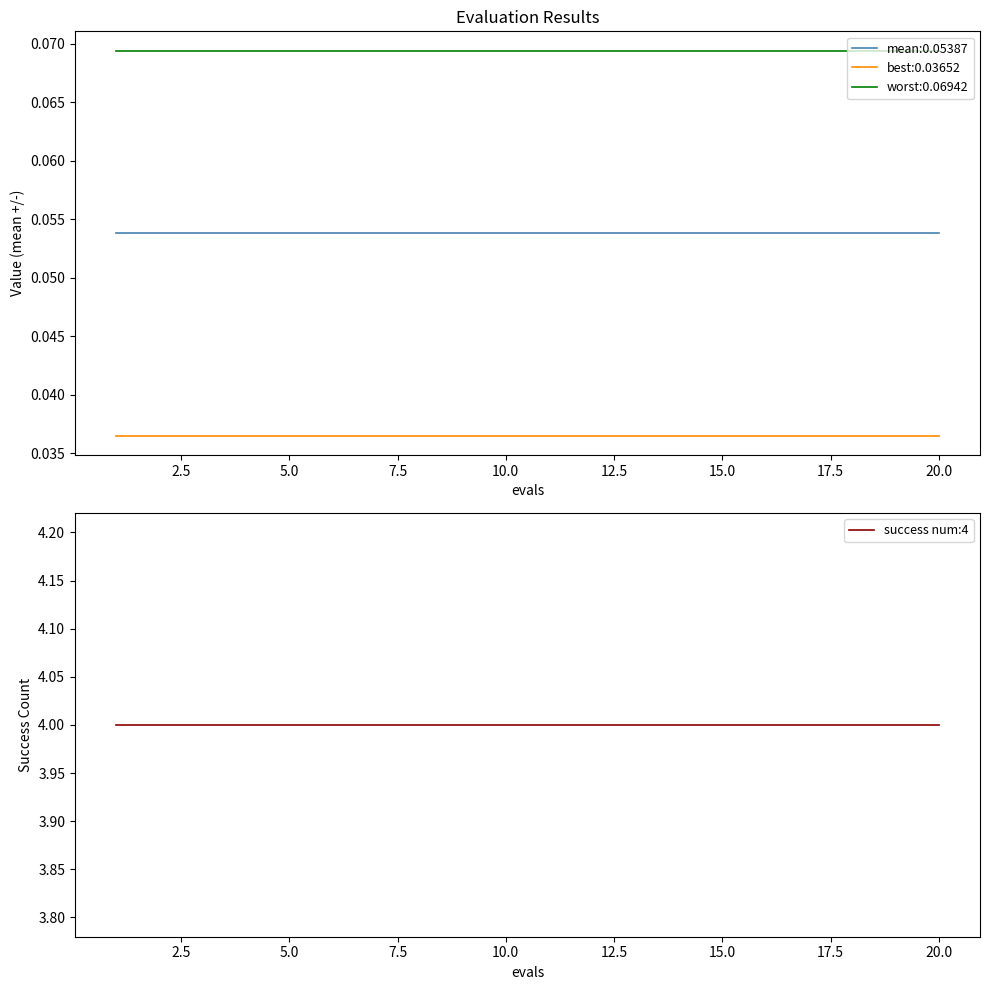

What are all the series names shown in the legend?

mean, best, worst, success num